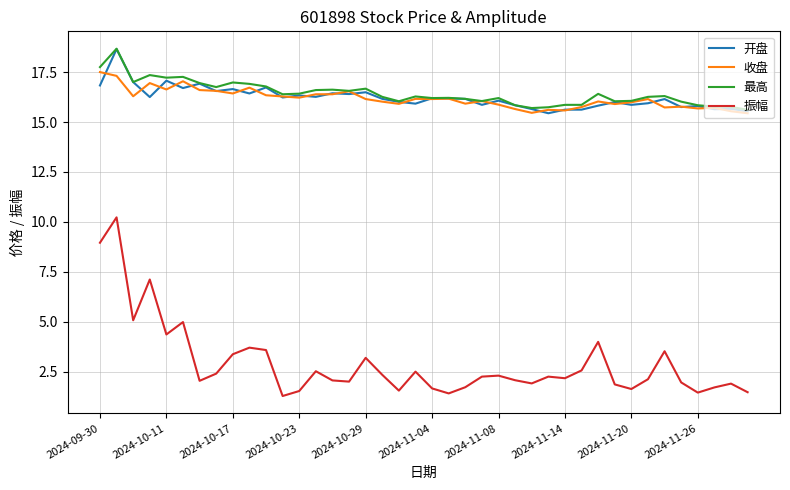

True or false: 振幅 and 最高 cross at least once.

False